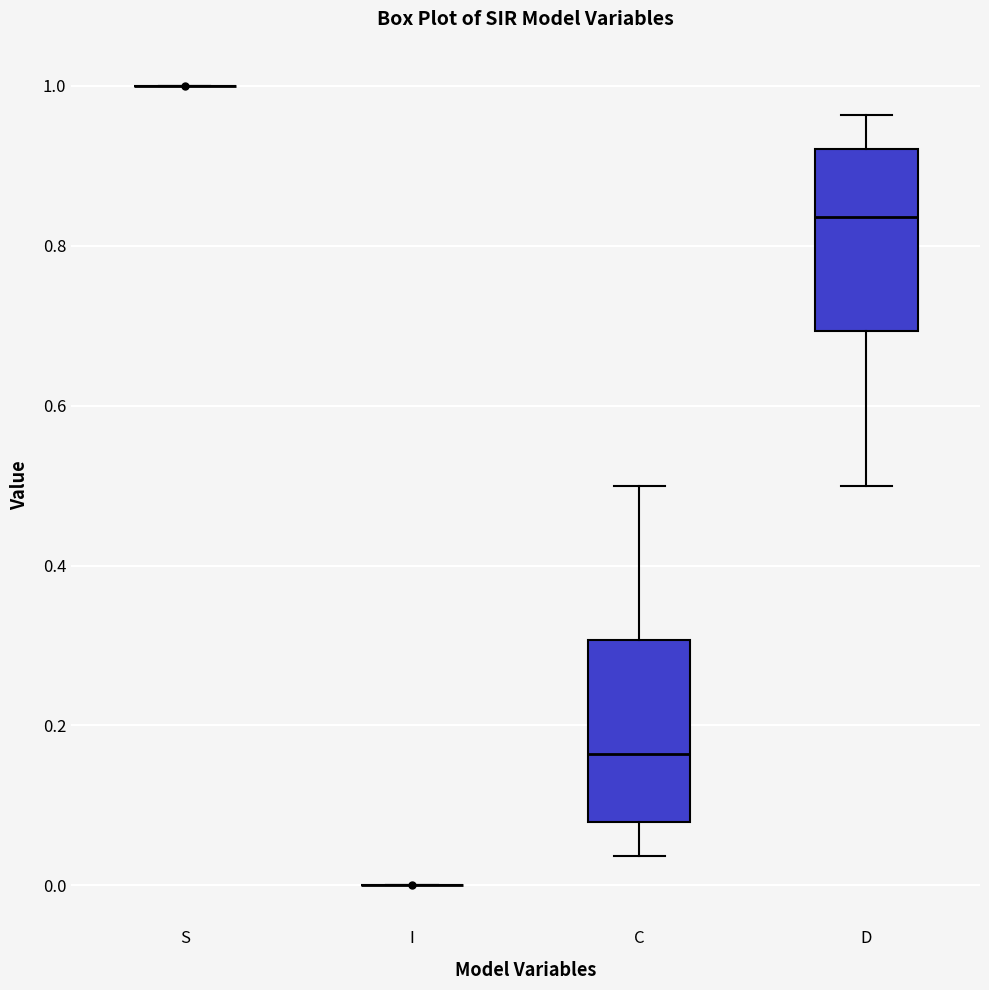

Reading left to right, read every box against the y-axis: the position of its median line, the range the box covers, and the ends of its whiskers. The values are not printed on the chart, so give them approximately, as read against the axis.

S: box collapsed to a line at 1.00, whiskers 1.00 to 1.00
I: box collapsed to a line at 0.00, whiskers 0.00 to 0.00
C: median 0.16, box 0.08 to 0.30, whiskers 0.04 to 0.50
D: median 0.84, box 0.70 to 0.92, whiskers 0.50 to 0.96